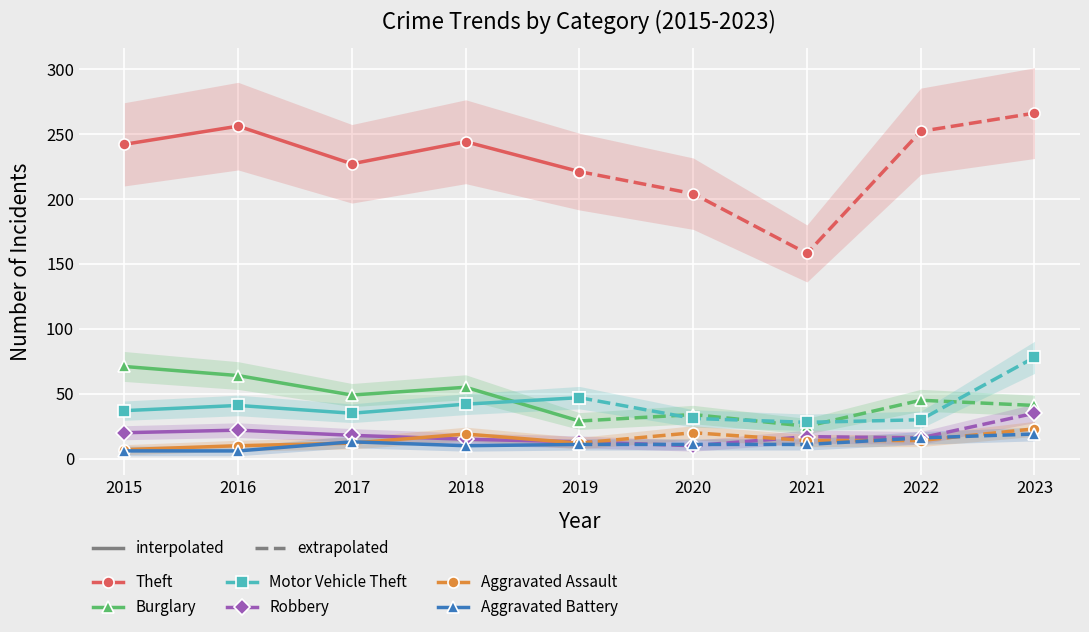

The Aggravated Battery series shows 5 at 2018. True or false?

False